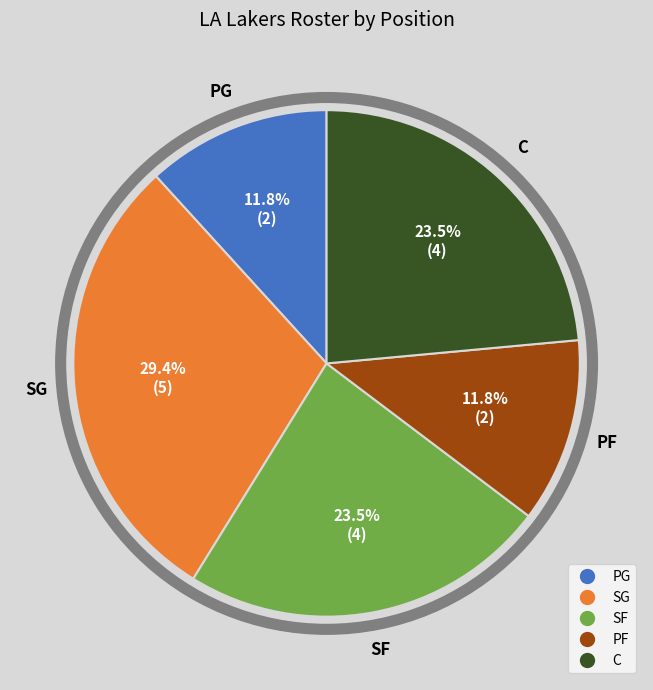

Is it true that SF is 11% of the pie?

False